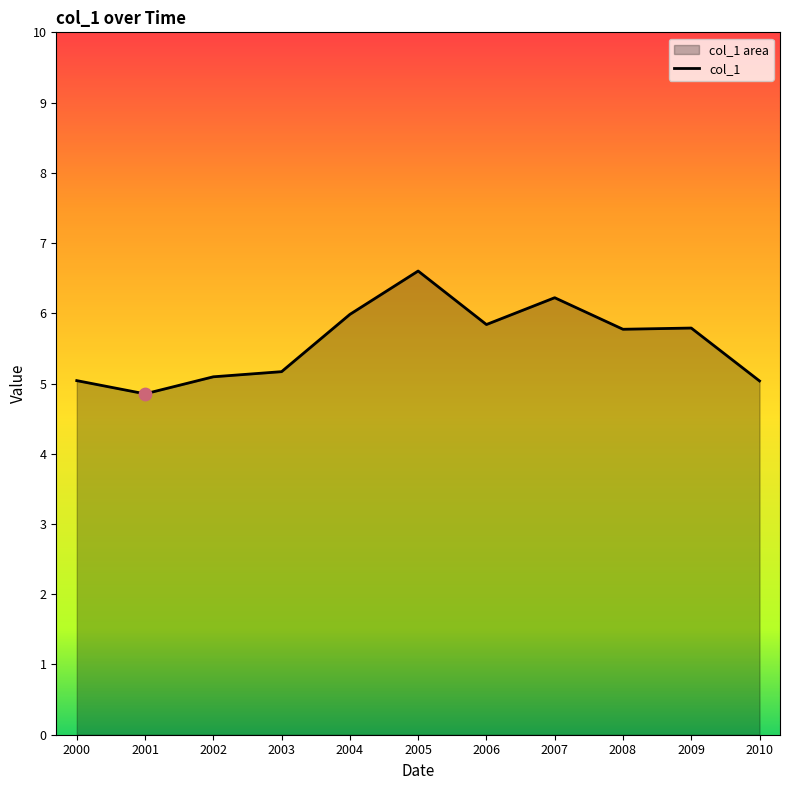

What is the change in value from 2004 to 2007?

+0.2